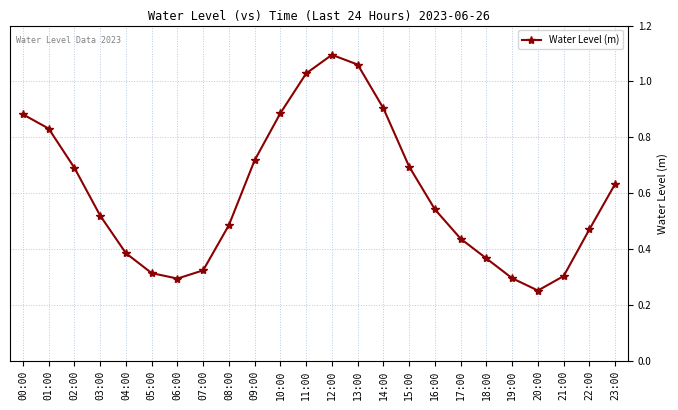

What is the sum of all values?

14.4